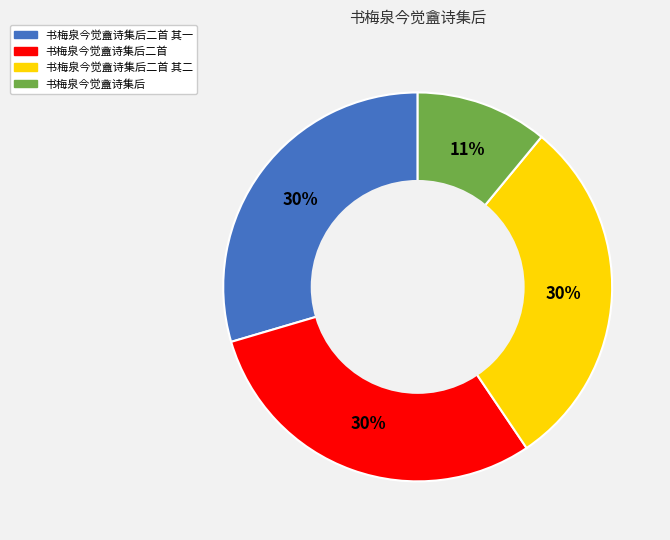

To the nearest percent, what is the difference between the largest and smallest slice percentages?

19%